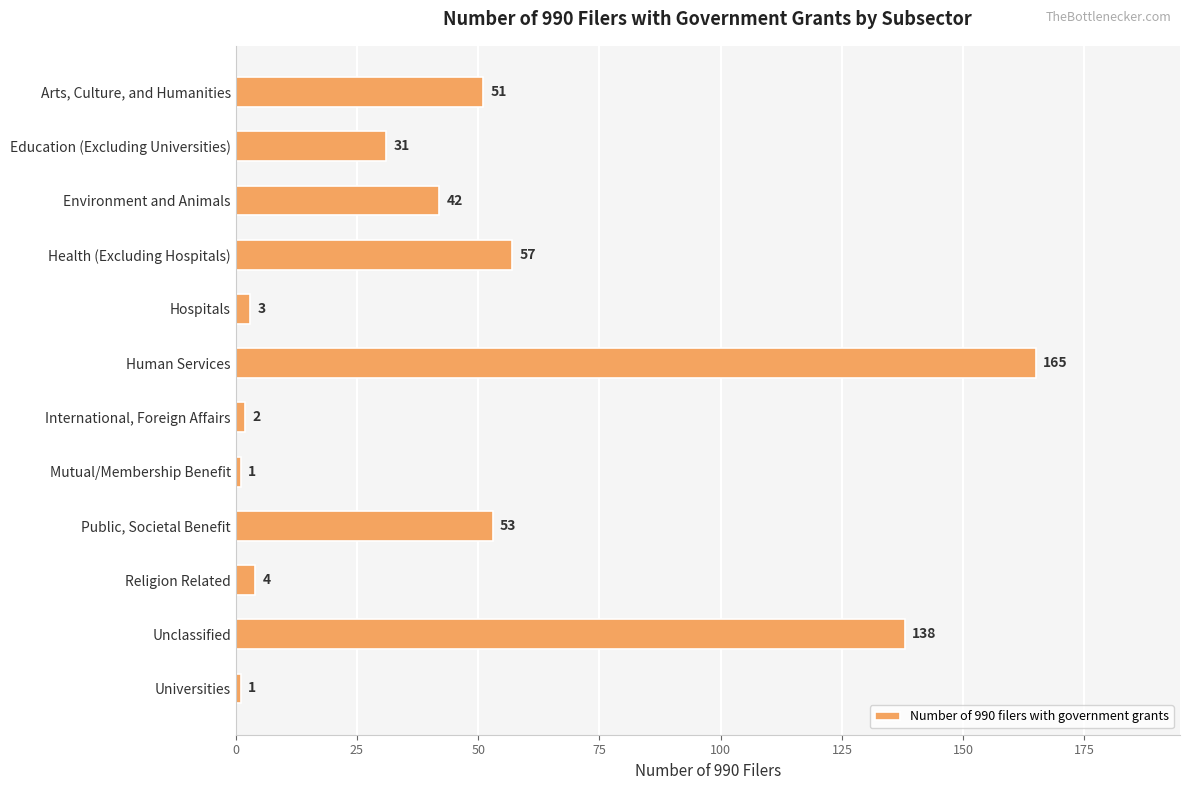

Reading bottom to top, list all the values displayed in this chart.

1	138	4	53	1	2	165	3	57	42	31	51